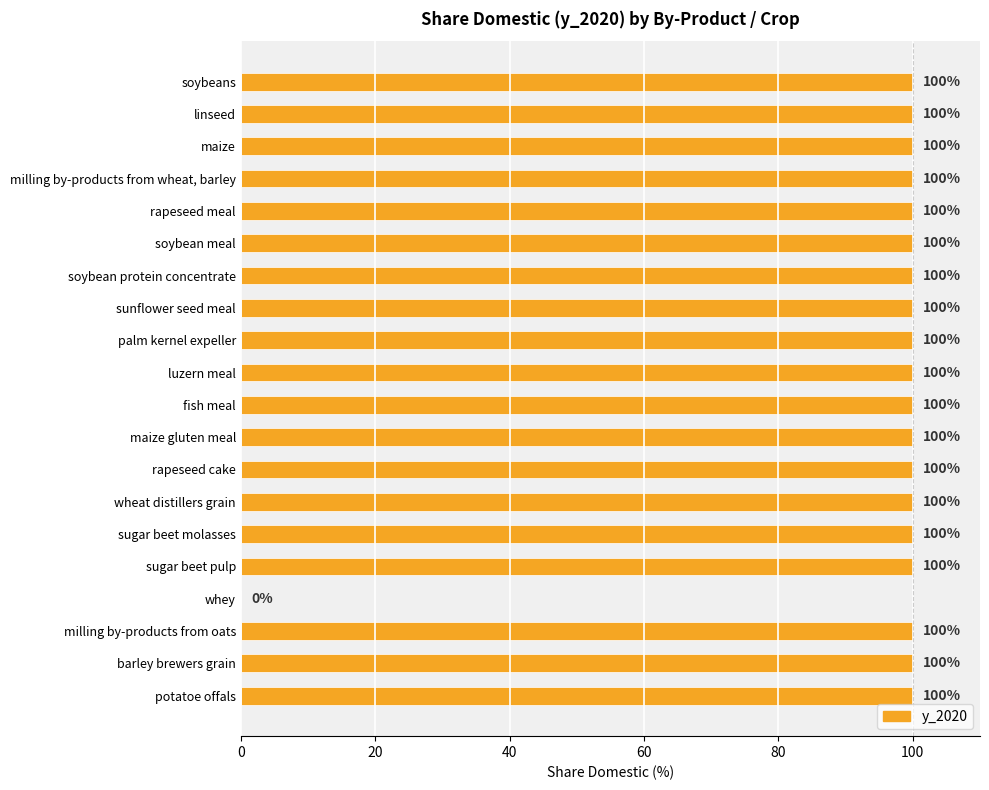

Is it true that the value at sugar beet molasses is 60?

False